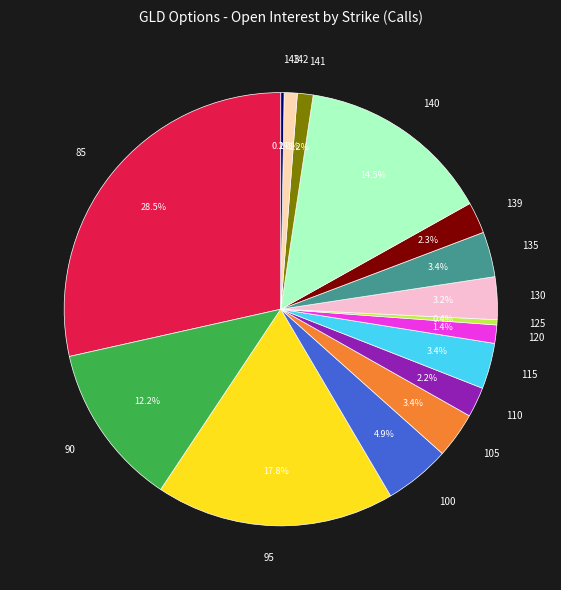

Is there any slice that represents more than half of the pie?

No